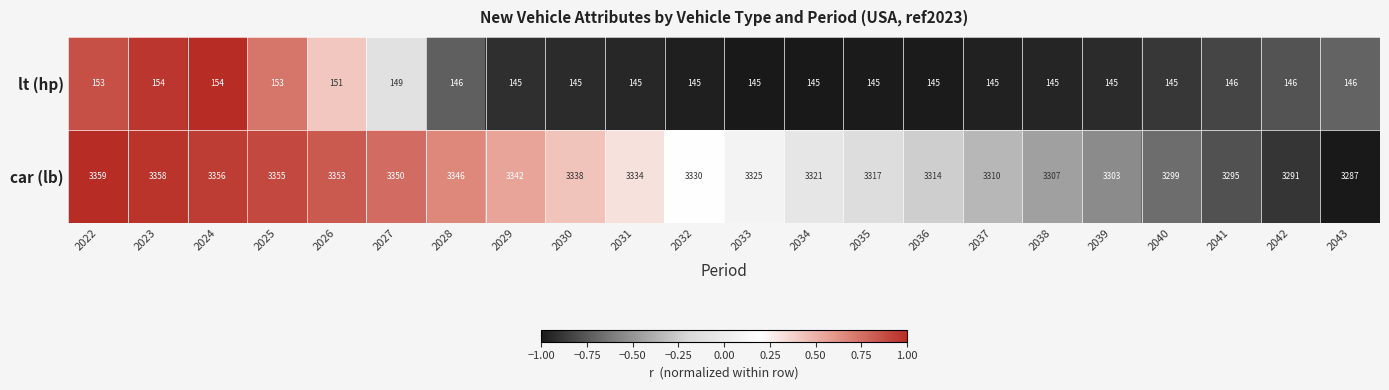

The value of car (lb) at 2036 is 3314. True or false?

True